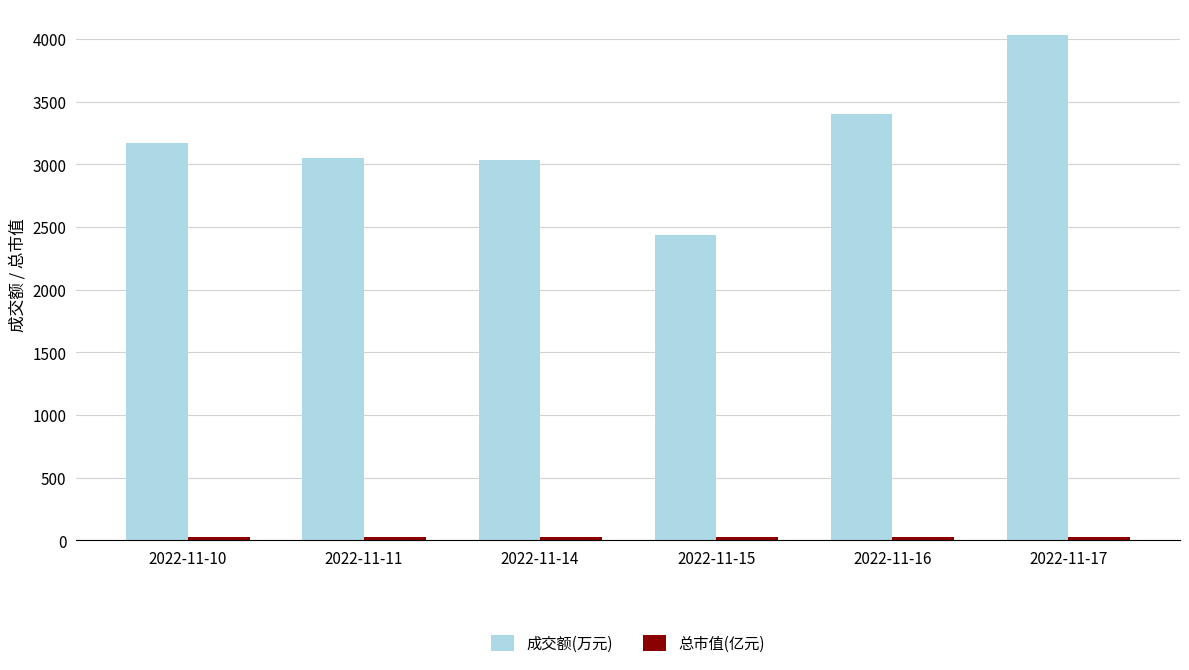

How many bars are there in each group?

2